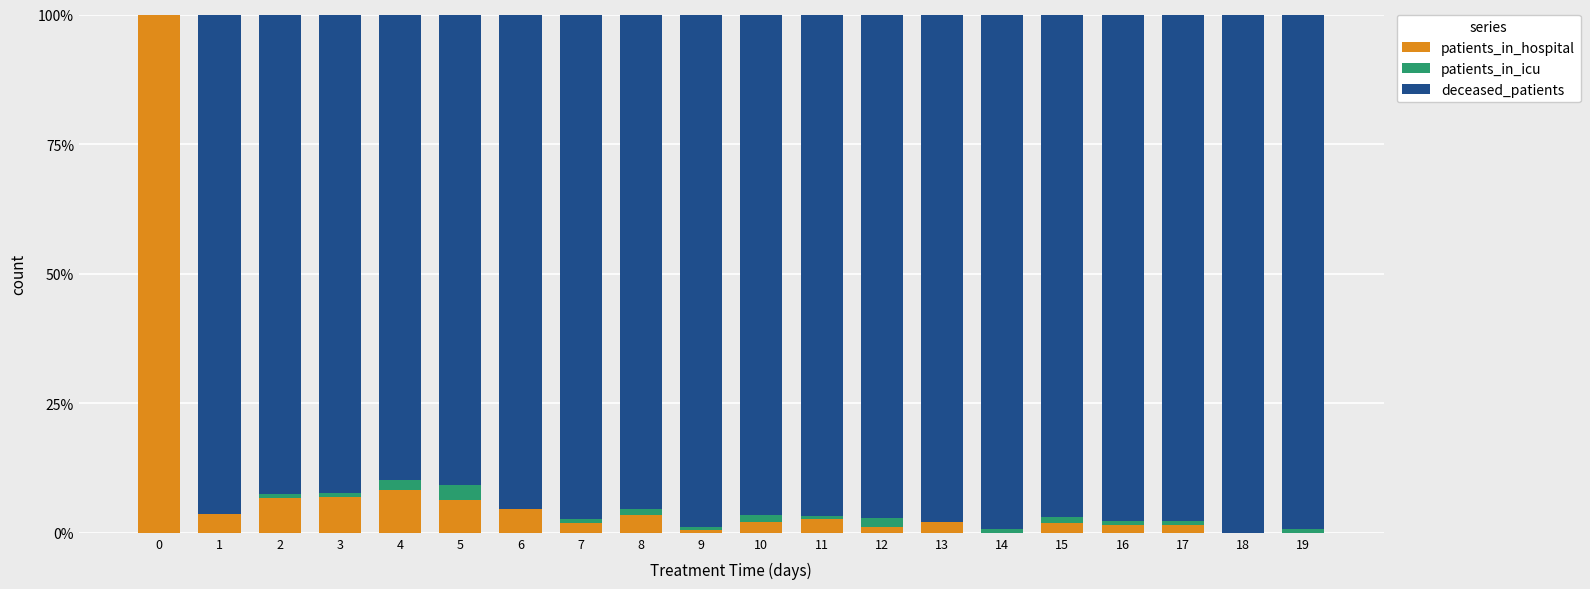

The patients_in_hospital series shows 10.8 at 3. True or false?

False